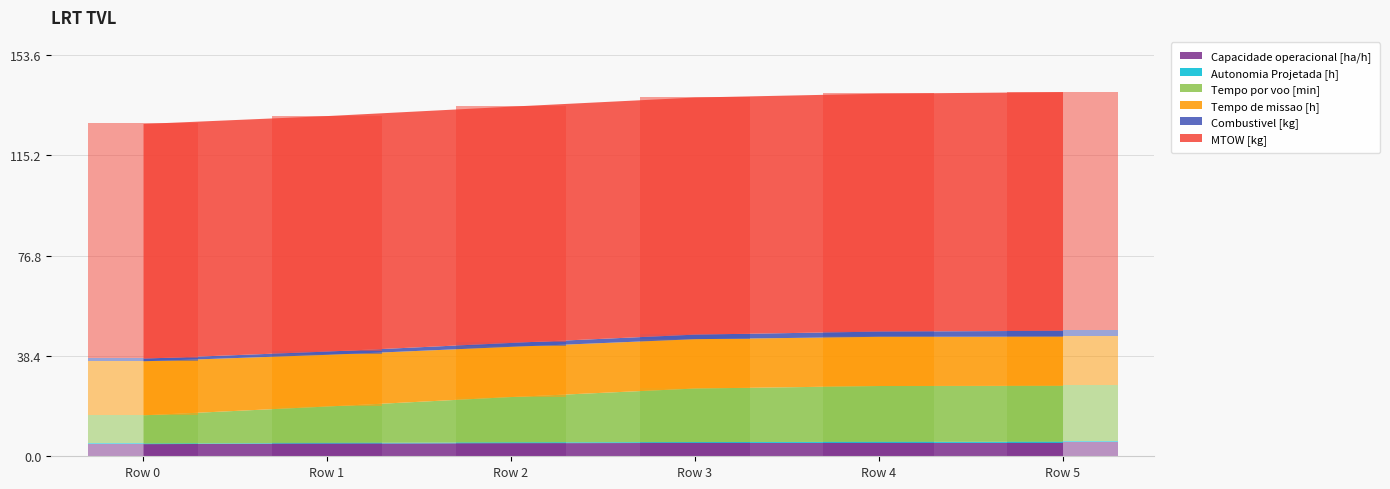

How many Capacidade operacional [ha/h] values are between 5 and 6?

5